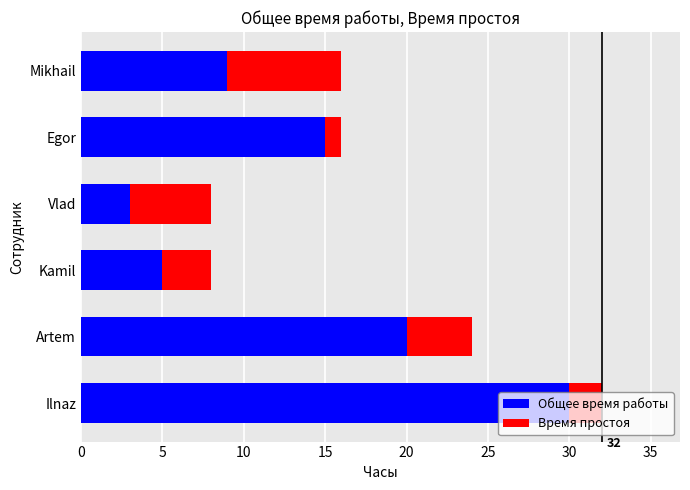

List the labels in order of Общее время работы value, largest first.

Ilnaz, Artem, Egor, Mikhail, Kamil, Vlad